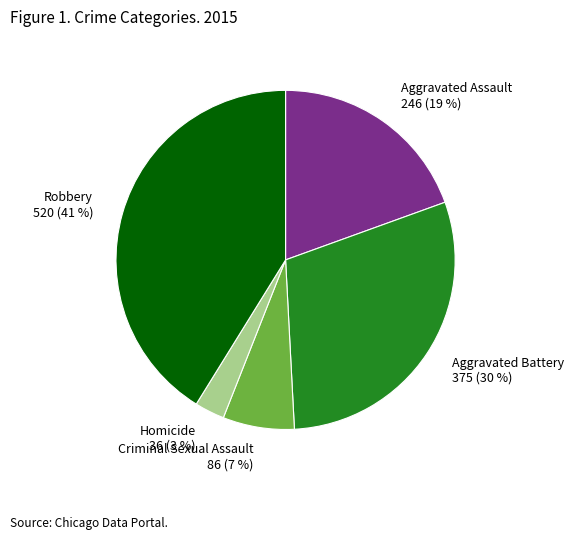

Between Aggravated Assault and Homicide, which is larger?

Aggravated Assault